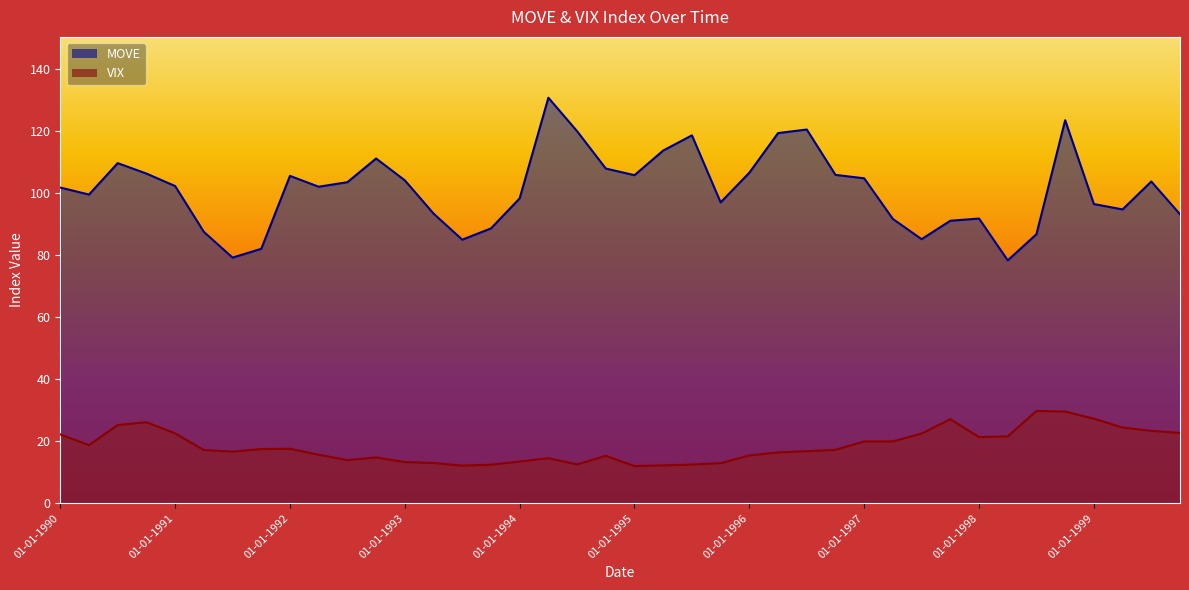

What is the maximum value for MOVE?

130.6